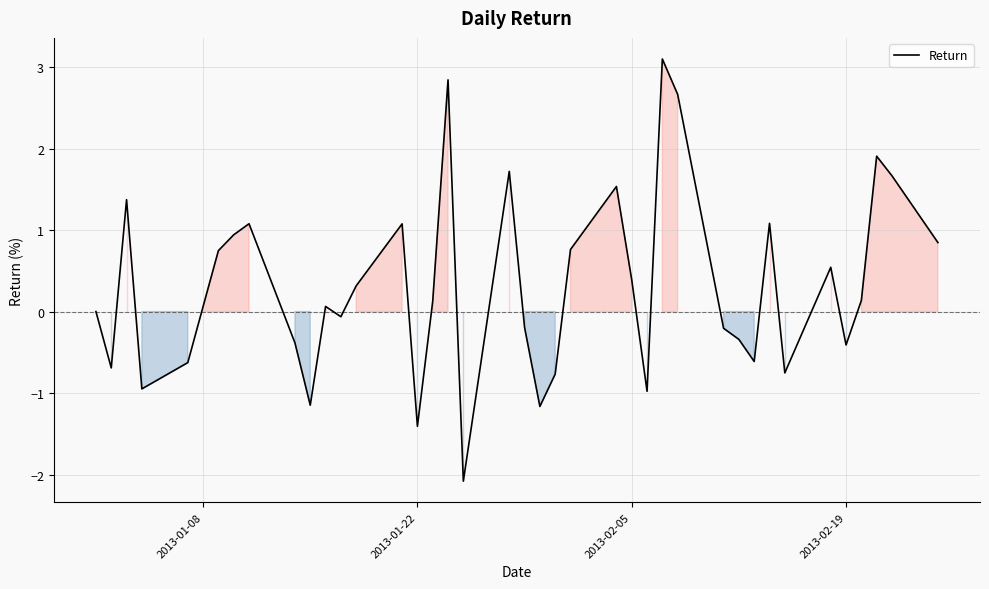

What is the difference between the maximum and minimum values?

5.2